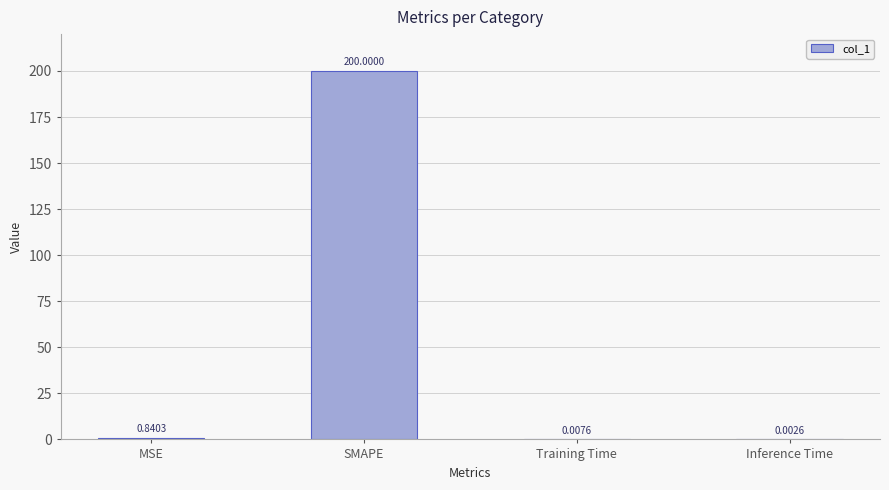

What is the sum of all values?

200.9